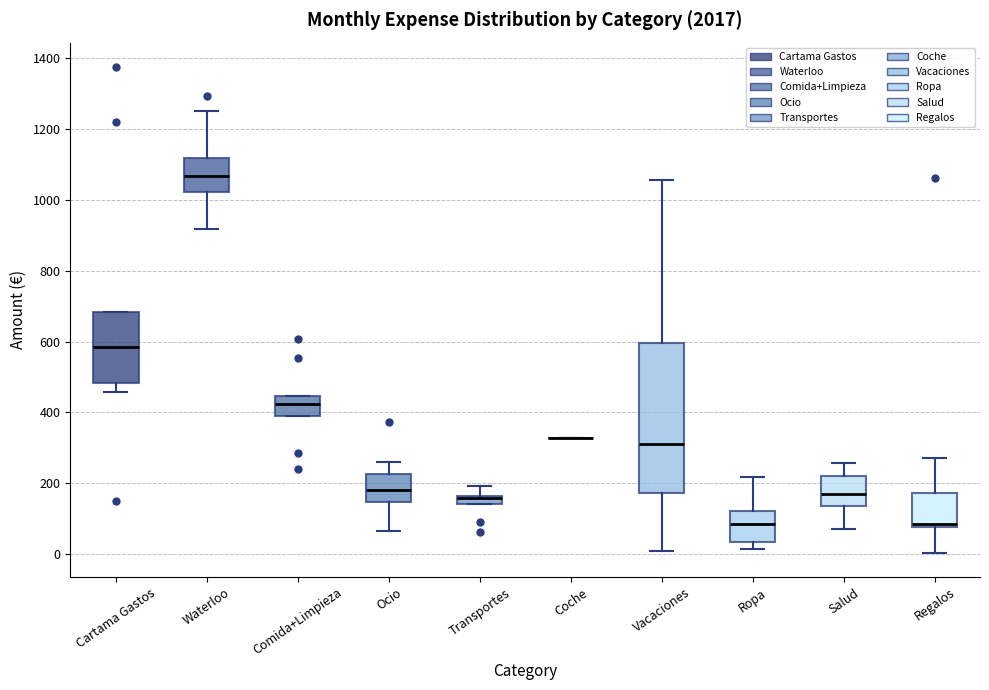

Where is the upper edge of the box for Vacaciones on the y-axis? The values are not printed on the chart, so give them approximately, as read against the axis.

600